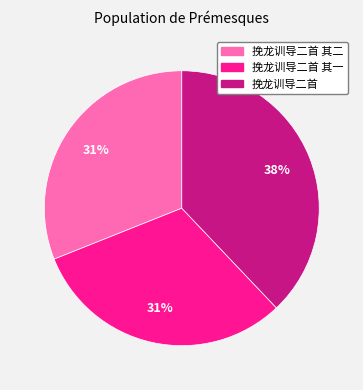

Is there a majority slice in this chart?

No